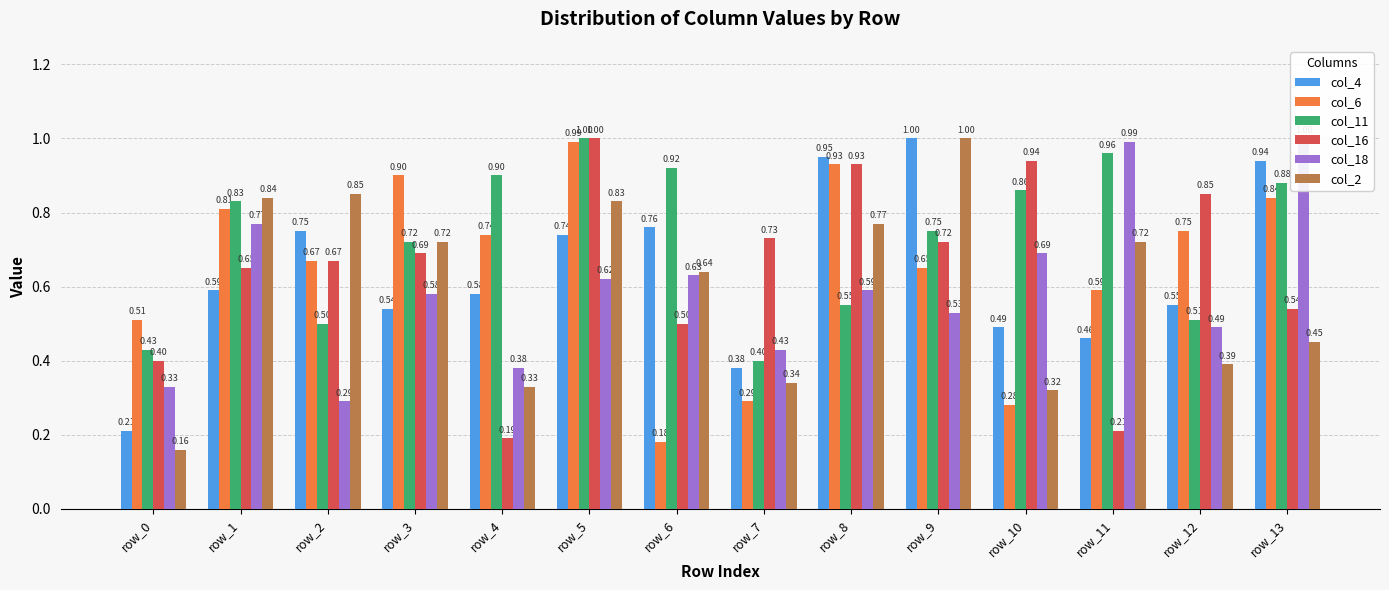

Which category has the lowest value across all series?

row_0